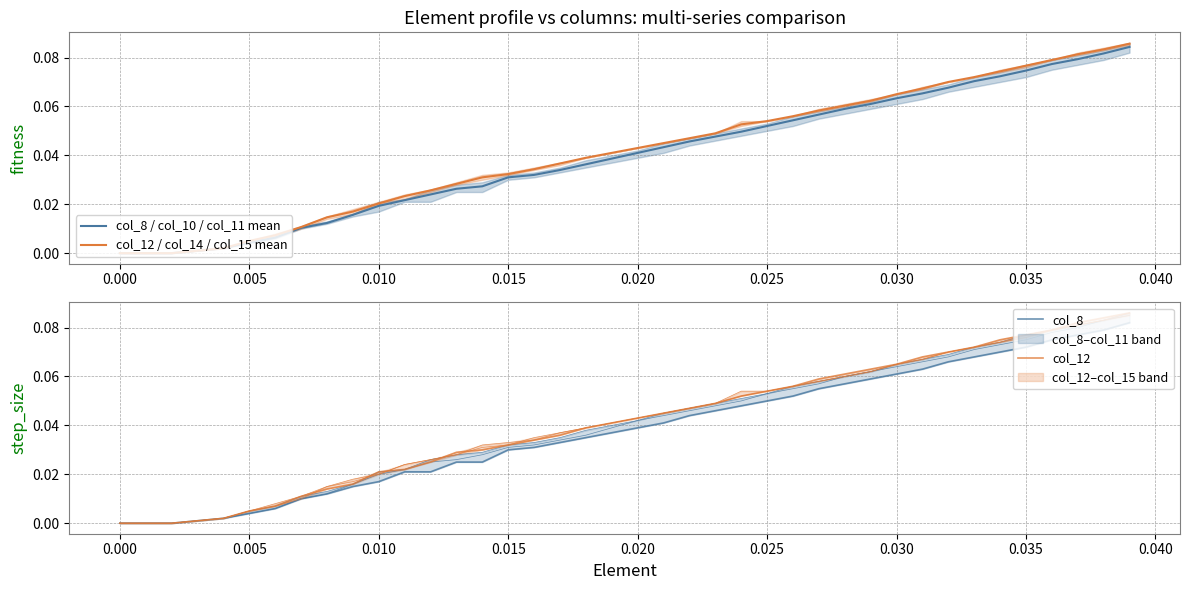

Is it true that col_12 / col_14 / col_15 mean equals 0.1 at 22?

False